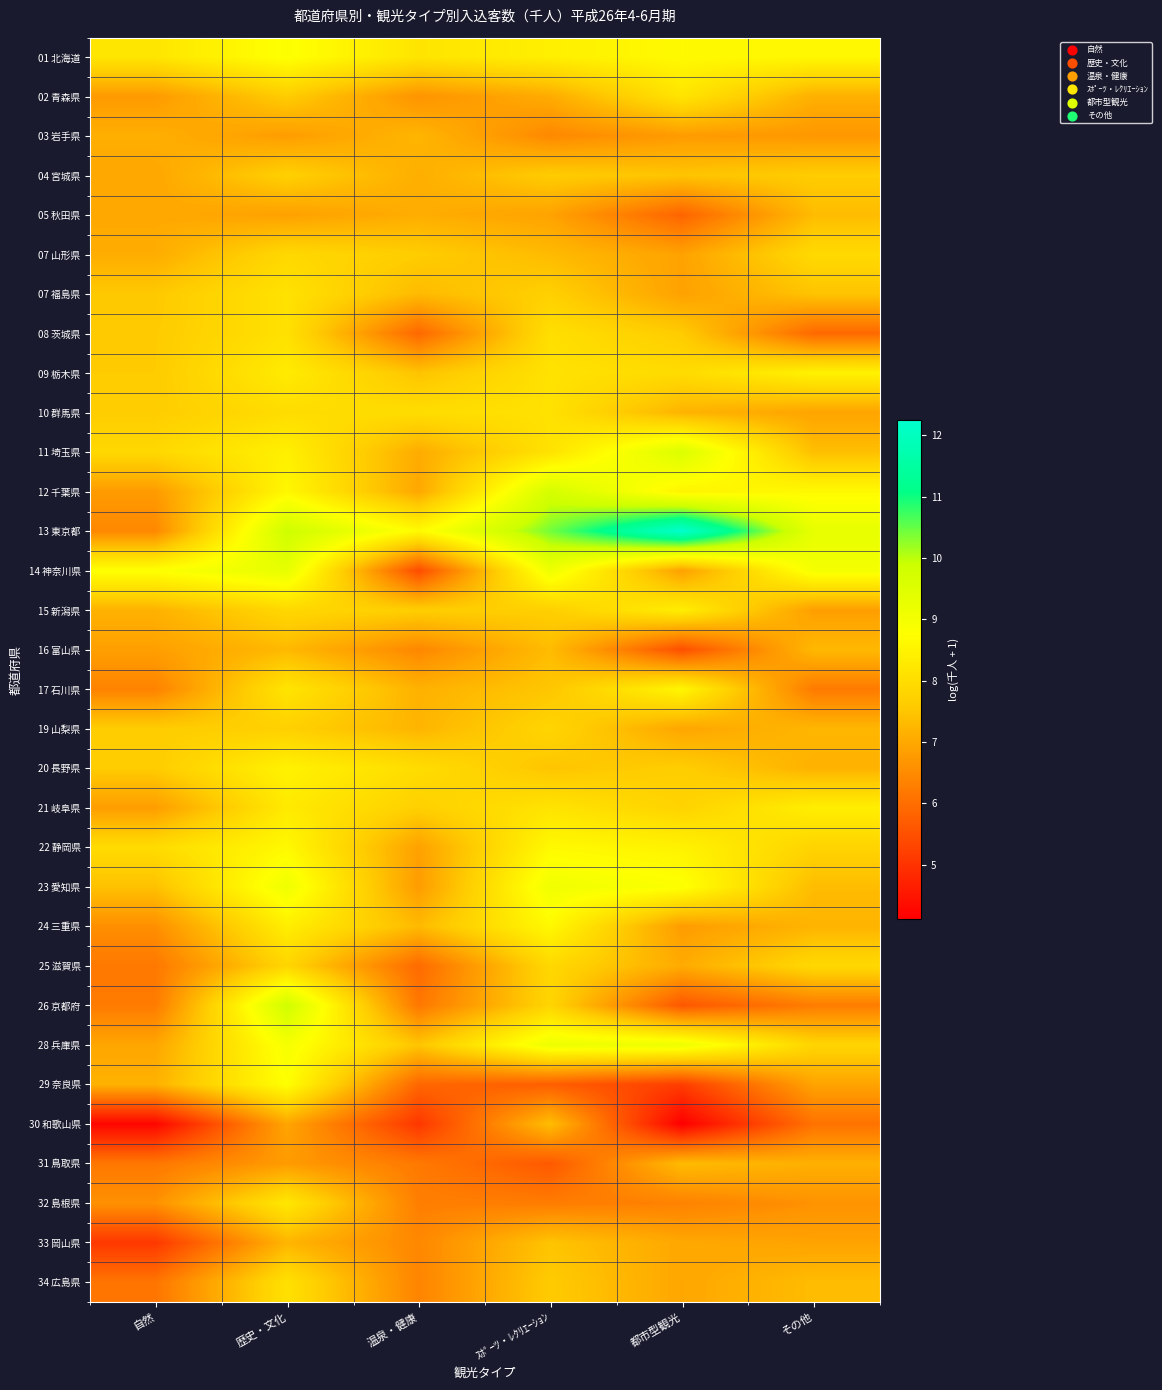

Reading right to left, extract all data points from this chart.

01 北海道: その他=8.6	都市型観光=8.7	ｽﾎﾟｰﾂ・ﾚｸﾘｴｰｼｮﾝ=8.4	温泉・健康=8.2	歴史・文化=8.8	自然=8.2
02 青森県: その他=7.1	都市型観光=8.2	ｽﾎﾟｰﾂ・ﾚｸﾘｴｰｼｮﾝ=7.1	温泉・健康=6.6	歴史・文化=7.6	自然=6.8
03 岩手県: その他=6.7	都市型観光=6.8	ｽﾎﾟｰﾂ・ﾚｸﾘｴｰｼｮﾝ=6.5	温泉・健康=7.2	歴史・文化=6.8	自然=7.1
04 宮城県: その他=7.6	都市型観光=7.5	ｽﾎﾟｰﾂ・ﾚｸﾘｴｰｼｮﾝ=7.6	温泉・健康=7.1	歴史・文化=7.7	自然=7.0
05 秋田県: その他=7.3	都市型観光=5.8	ｽﾎﾟｰﾂ・ﾚｸﾘｴｰｼｮﾝ=6.9	温泉・健康=7.1	歴史・文化=6.9	自然=7.0
07 山形県: その他=7.9	都市型観光=6.9	ｽﾎﾟｰﾂ・ﾚｸﾘｴｰｼｮﾝ=7.3	温泉・健康=7.6	歴史・文化=7.9	自然=7.1
07 福島県: その他=7.5	都市型観光=6.9	ｽﾎﾟｰﾂ・ﾚｸﾘｴｰｼｮﾝ=7.7	温泉・健康=7.3	歴史・文化=8.1	自然=7.6
08 茨城県: その他=5.9	都市型観光=7.6	ｽﾎﾟｰﾂ・ﾚｸﾘｴｰｼｮﾝ=8.0	温泉・健康=5.9	歴史・文化=8.1	自然=7.6
09 栃木県: その他=8.5	都市型観光=8.0	ｽﾎﾟｰﾂ・ﾚｸﾘｴｰｼｮﾝ=8.1	温泉・健康=7.5	歴史・文化=8.3	自然=7.6
10 群馬県: その他=6.9	都市型観光=7.2	ｽﾎﾟｰﾂ・ﾚｸﾘｴｰｼｮﾝ=8.1	温泉・健康=8.0	歴史・文化=8.0	自然=7.6
11 埼玉県: その他=7.4	都市型観光=9.5	ｽﾎﾟｰﾂ・ﾚｸﾘｴｰｼｮﾝ=8.1	温泉・健康=7.1	歴史・文化=8.4	自然=7.9
12 千葉県: その他=8.6	都市型観光=8.5	ｽﾎﾟｰﾂ・ﾚｸﾘｴｰｼｮﾝ=9.7	温泉・健康=7.0	歴史・文化=8.6	自然=6.8
13 東京都: その他=9.3	都市型観光=12.2	ｽﾎﾟｰﾂ・ﾚｸﾘｴｰｼｮﾝ=10.4	温泉・健康=8.7	歴史・文化=9.8	自然=6.4
14 神奈川県: その他=9.0	都市型観光=6.9	ｽﾎﾟｰﾂ・ﾚｸﾘｴｰｼｮﾝ=9.1	温泉・健康=5.4	歴史・文化=9.3	自然=8.8
15 新潟県: その他=6.8	都市型観光=8.4	ｽﾎﾟｰﾂ・ﾚｸﾘｴｰｼｮﾝ=7.7	温泉・健康=7.7	歴史・文化=7.9	自然=7.2
16 富山県: その他=7.3	都市型観光=5.5	ｽﾎﾟｰﾂ・ﾚｸﾘｴｰｼｮﾝ=7.3	温泉・健康=6.4	歴史・文化=7.3	自然=6.8
17 石川県: その他=6.2	都市型観光=8.6	ｽﾎﾟｰﾂ・ﾚｸﾘｴｰｼｮﾝ=7.5	温泉・健康=7.2	歴史・文化=8.2	自然=6.4
19 山梨県: その他=7.2	都市型観光=7.0	ｽﾎﾟｰﾂ・ﾚｸﾘｴｰｼｮﾝ=7.8	温泉・健康=7.2	歴史・文化=7.7	自然=7.6
20 長野県: その他=7.2	都市型観光=7.6	ｽﾎﾟｰﾂ・ﾚｸﾘｴｰｼｮﾝ=7.5	温泉・健康=8.0	歴史・文化=8.5	自然=7.6
21 岐阜県: その他=8.4	都市型観光=7.8	ｽﾎﾟｰﾂ・ﾚｸﾘｴｰｼｮﾝ=8.1	温泉・健康=7.7	歴史・文化=8.3	自然=6.8
22 静岡県: その他=7.8	都市型観光=8.5	ｽﾎﾟｰﾂ・ﾚｸﾘｴｰｼｮﾝ=8.6	温泉・健康=6.9	歴史・文化=8.6	自然=8.0
23 愛知県: その他=7.3	都市型観光=8.8	ｽﾎﾟｰﾂ・ﾚｸﾘｴｰｼｮﾝ=9.1	温泉・健康=6.8	歴史・文化=9.1	自然=7.4
24 三重県: その他=7.2	都市型観光=6.8	ｽﾎﾟｰﾂ・ﾚｸﾘｴｰｼｮﾝ=8.6	温泉・健康=7.3	歴史・文化=8.4	自然=6.6
25 滋賀県: その他=7.9	都市型観光=7.0	ｽﾎﾟｰﾂ・ﾚｸﾘｴｰｼｮﾝ=7.9	温泉・健康=5.9	歴史・文化=7.8	自然=6.2
26 京都府: その他=6.3	都市型観光=5.6	ｽﾎﾟｰﾂ・ﾚｸﾘｴｰｼｮﾝ=7.8	温泉・健康=6.2	歴史・文化=9.8	自然=6.2
28 兵庫県: その他=7.8	都市型観光=9.1	ｽﾎﾟｰﾂ・ﾚｸﾘｴｰｼｮﾝ=9.1	温泉・健康=7.5	歴史・文化=8.9	自然=7.0
29 奈良県: その他=6.9	都市型観光=5.2	ｽﾎﾟｰﾂ・ﾚｸﾘｴｰｼｮﾝ=5.7	温泉・健康=5.9	歴史・文化=8.8	自然=7.2
30 和歌山県: その他=6.1	都市型観光=4.1	ｽﾎﾟｰﾂ・ﾚｸﾘｴｰｼｮﾝ=7.4	温泉・健康=5.1	歴史・文化=6.9	自然=4.2
31 鳥取県: その他=7.1	都市型観光=7.3	ｽﾎﾟｰﾂ・ﾚｸﾘｴｰｼｮﾝ=5.6	温泉・健康=6.2	歴史・文化=6.8	自然=6.2
32 島根県: その他=6.6	都市型観光=6.3	ｽﾎﾟｰﾂ・ﾚｸﾘｴｰｼｮﾝ=6.3	温泉・健康=6.3	歴史・文化=8.2	自然=6.6
33 岡山県: その他=6.9	都市型観光=7.0	ｽﾎﾟｰﾂ・ﾚｸﾘｴｰｼｮﾝ=7.5	温泉・健康=6.4	歴史・文化=7.2	自然=5.1
34 広島県: その他=7.3	都市型観光=7.0	ｽﾎﾟｰﾂ・ﾚｸﾘｴｰｼｮﾝ=7.6	温泉・健康=6.4	歴史・文化=8.1	自然=6.1